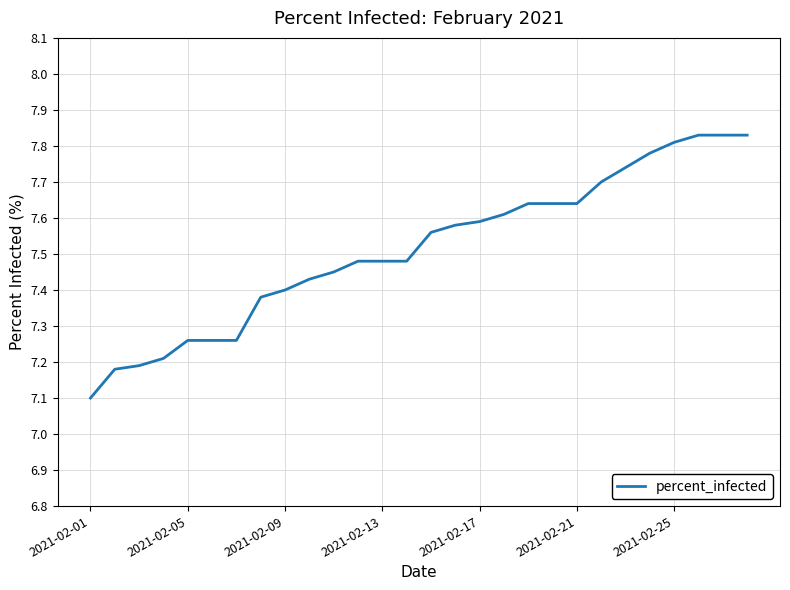

What is the difference between the maximum and minimum values?

0.7